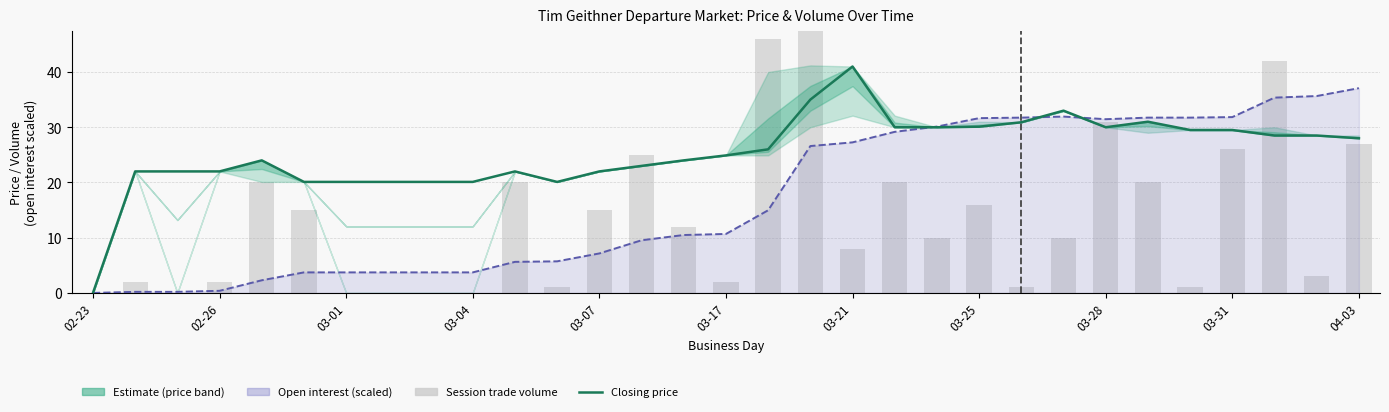

Is it true that closing price equals 44.5 at 04-03?

False